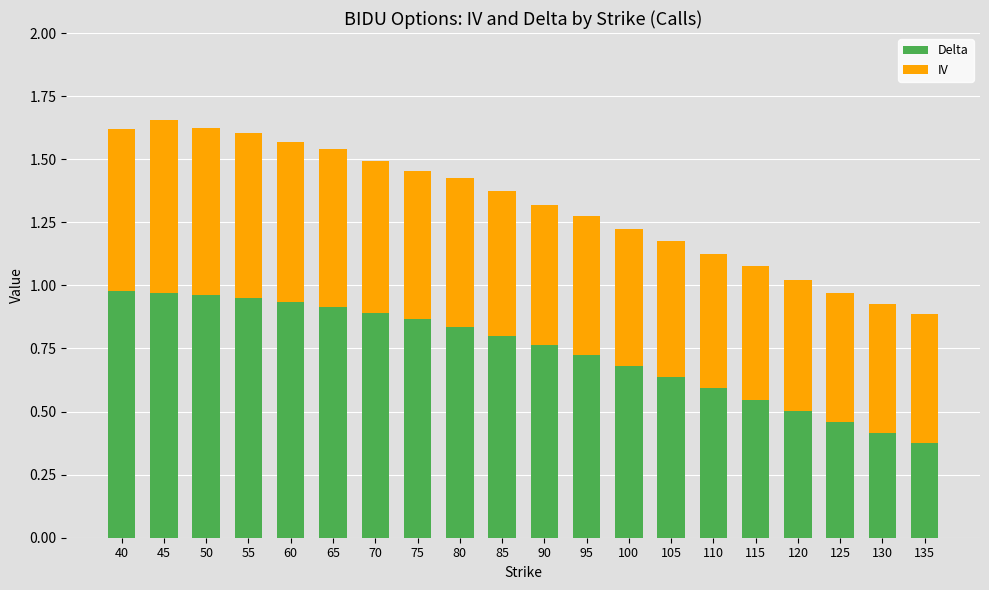

At which label does Delta reach its minimum?

135